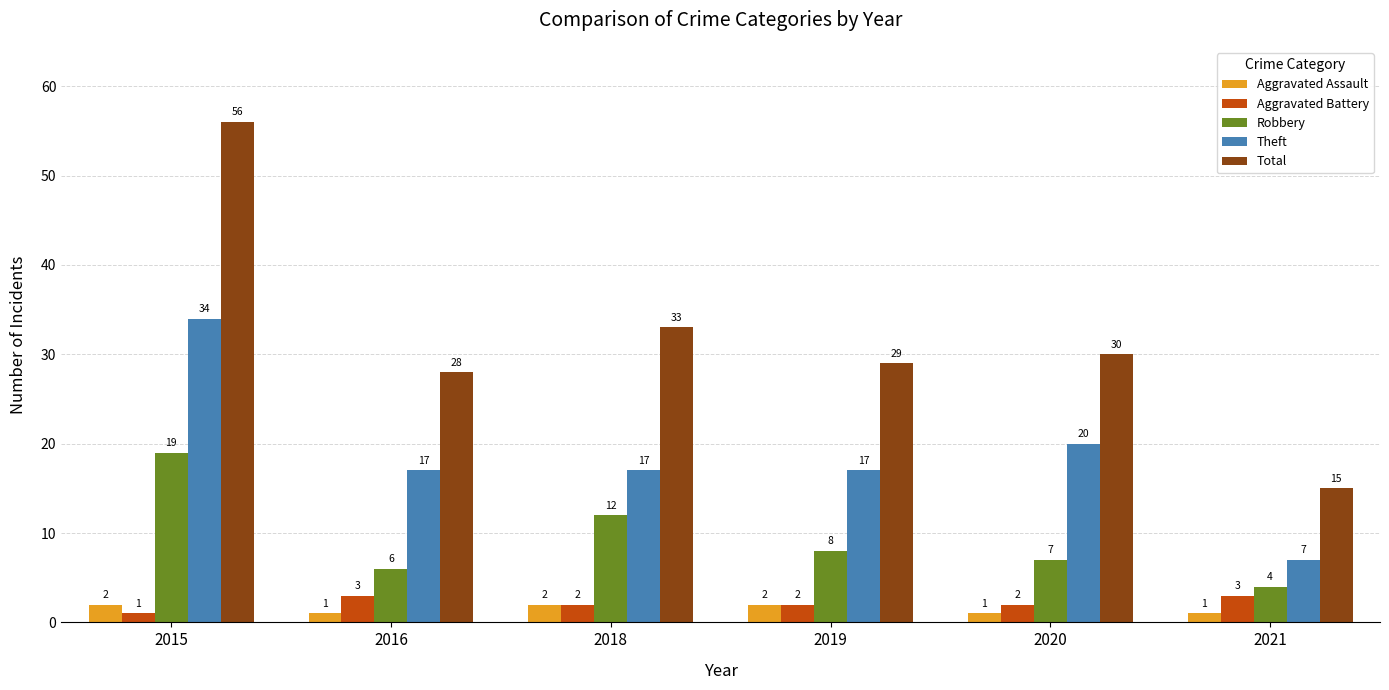

Is it true that Total equals 33 at 2018?

True